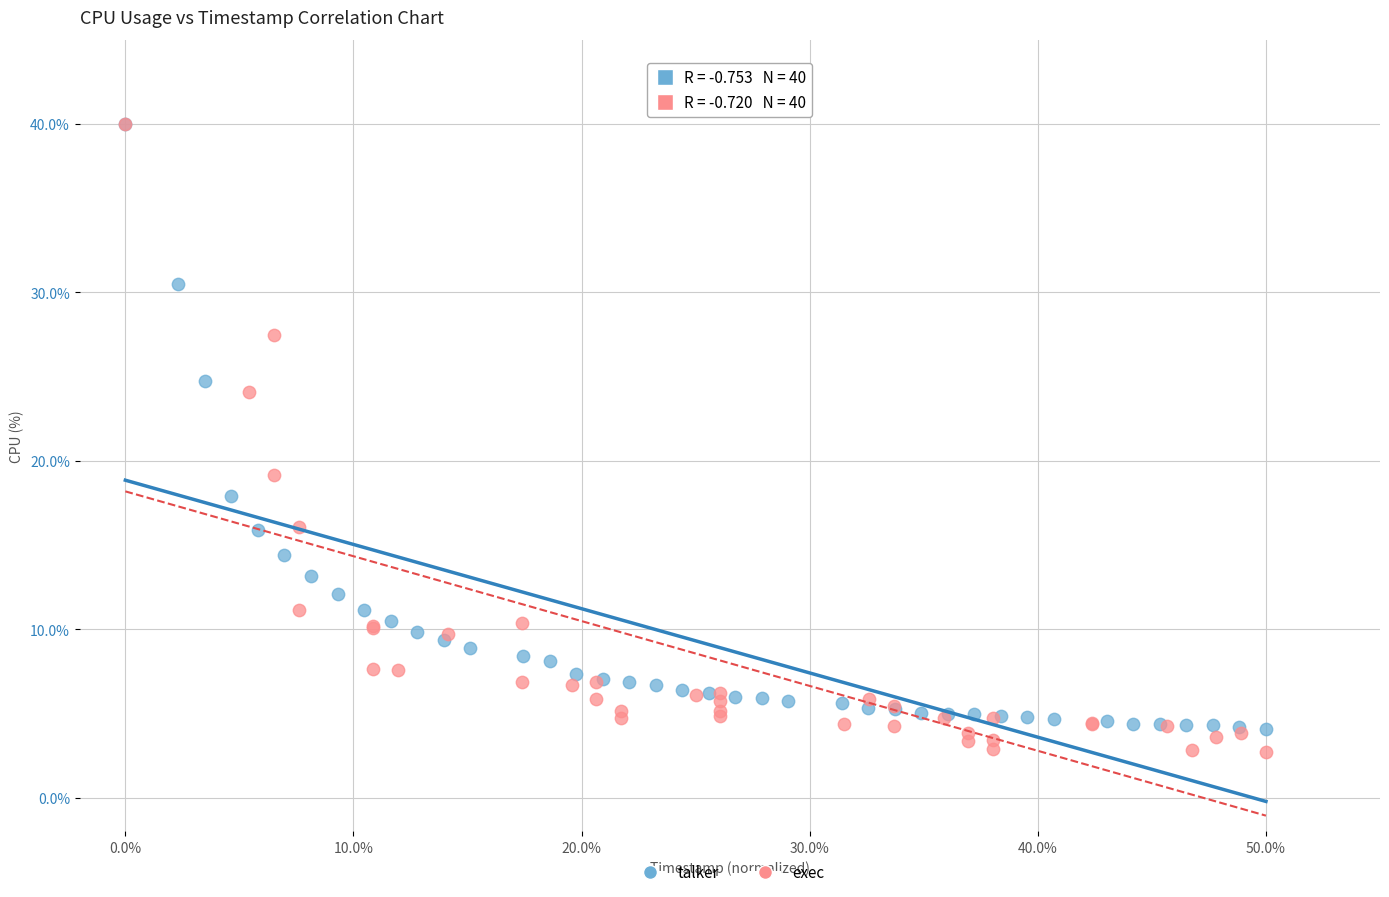

Which series reaches the minimum Y coordinate?

exec